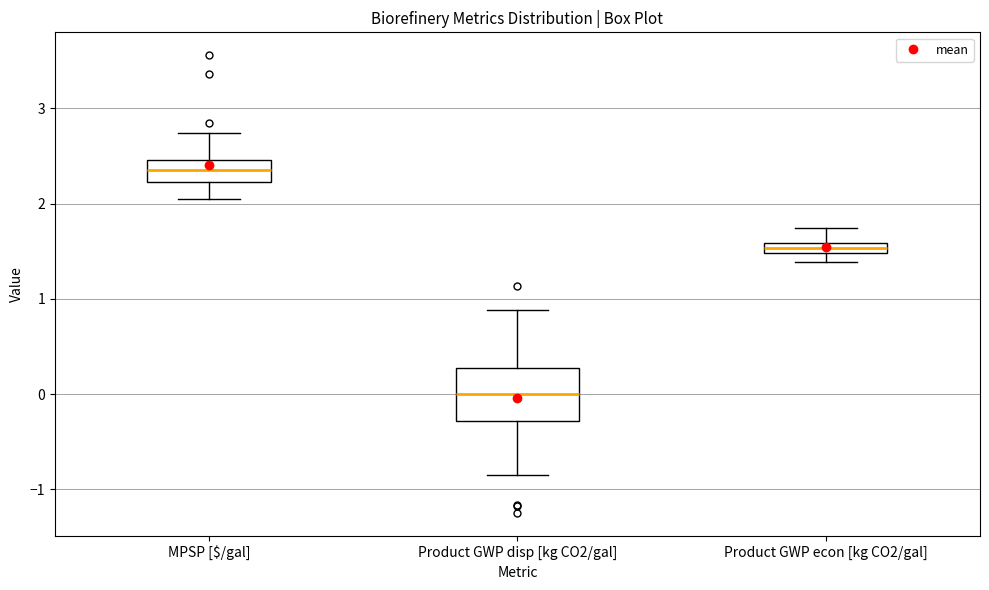

Where is the lower edge of the box for Product GWP disp [kg CO2/gal] on the y-axis? The values are not printed on the chart, so give them approximately, as read against the axis.

-0.3